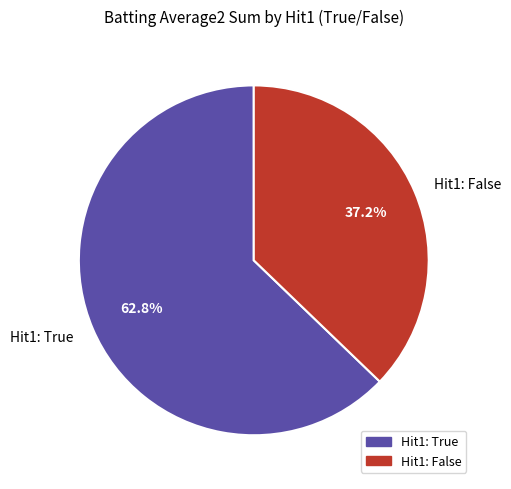

How much of the chart is everything except Hit1: True?

37.2%